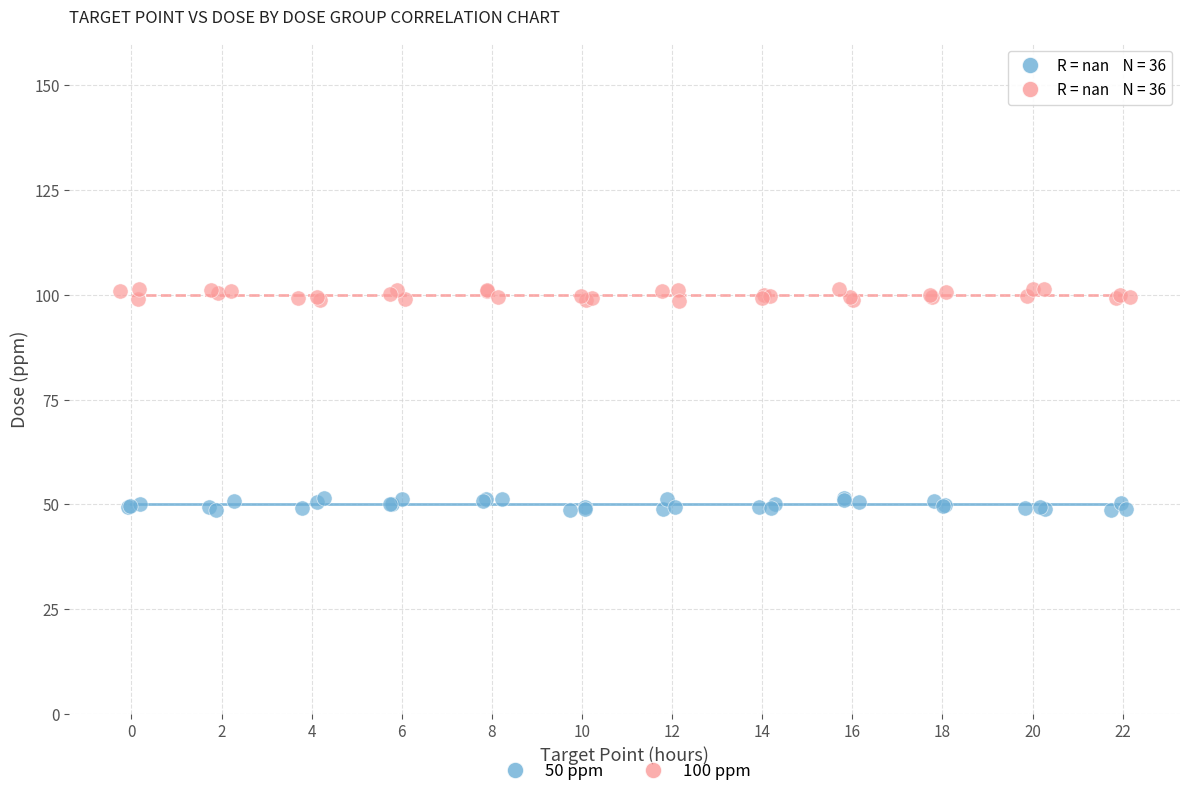

Which series contains the lowest Y value?

50 ppm